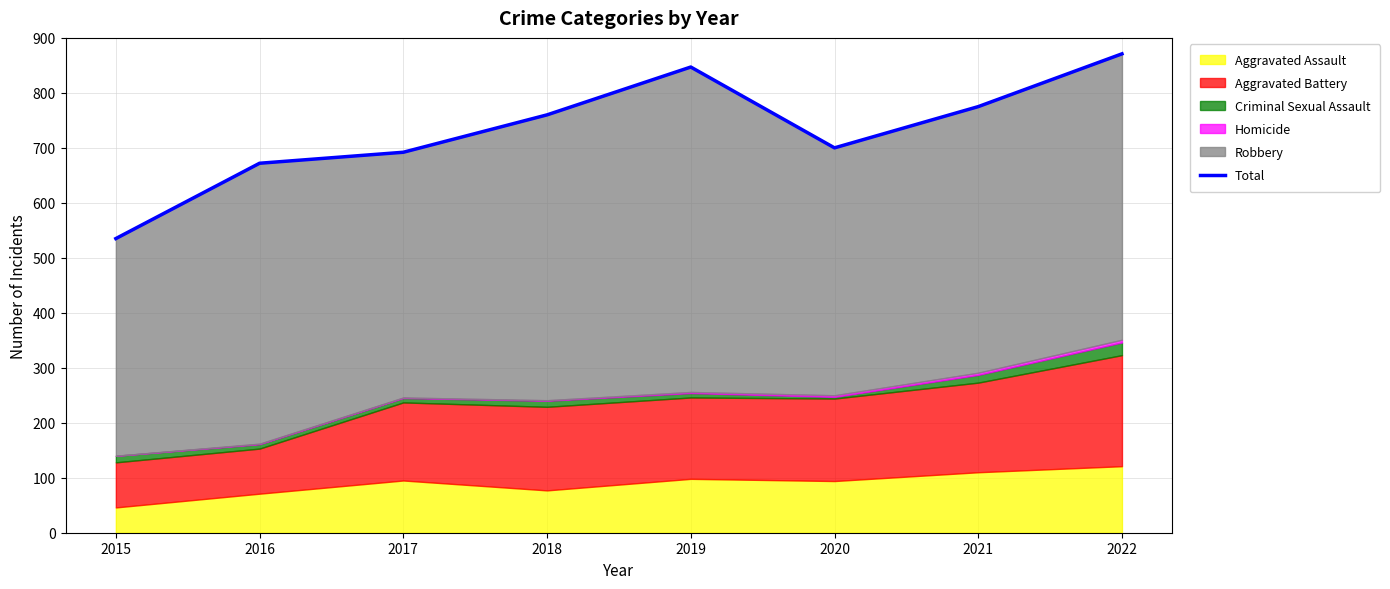

List the labels in order of value, largest first.

2022, 2019, 2021, 2018, 2020, 2017, 2016, 2015